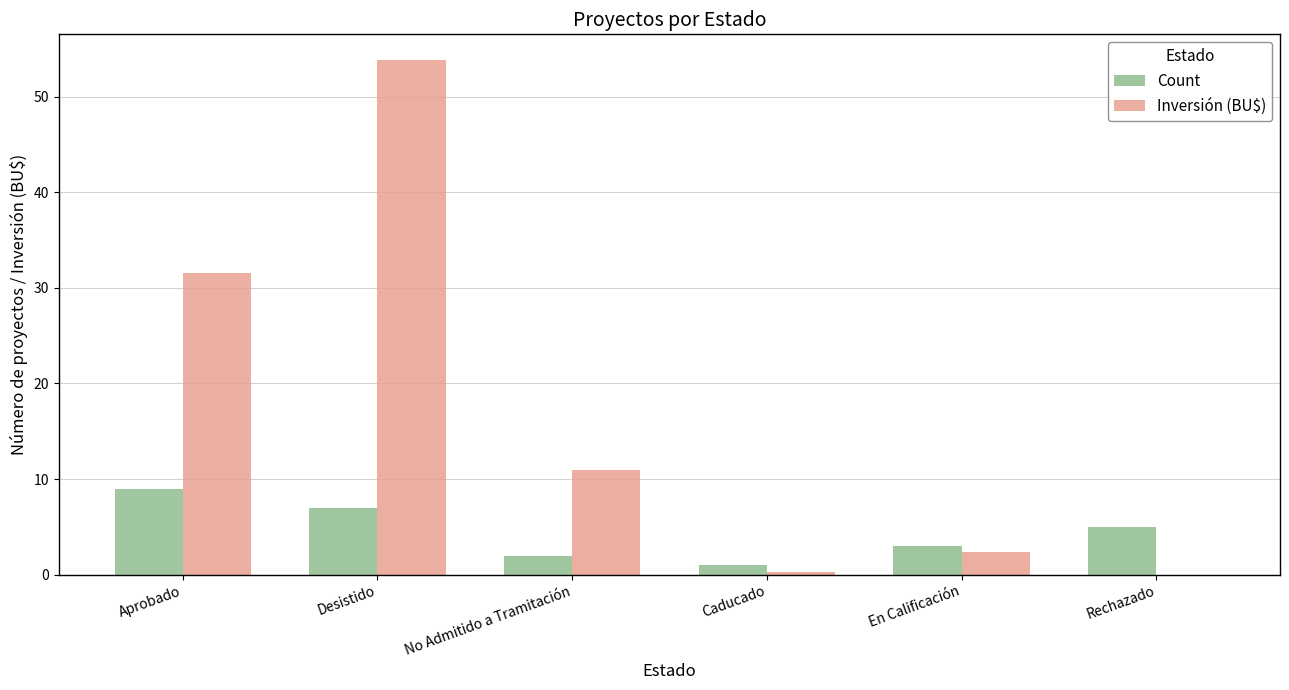

Which label corresponds to the largest value in the chart?

Desistido